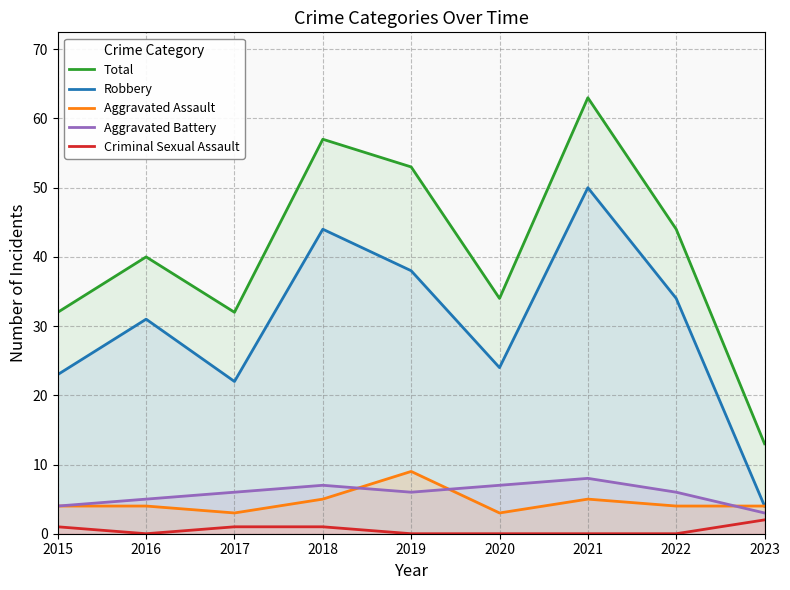

What is the spread (max minus min) of values at 2019?

53